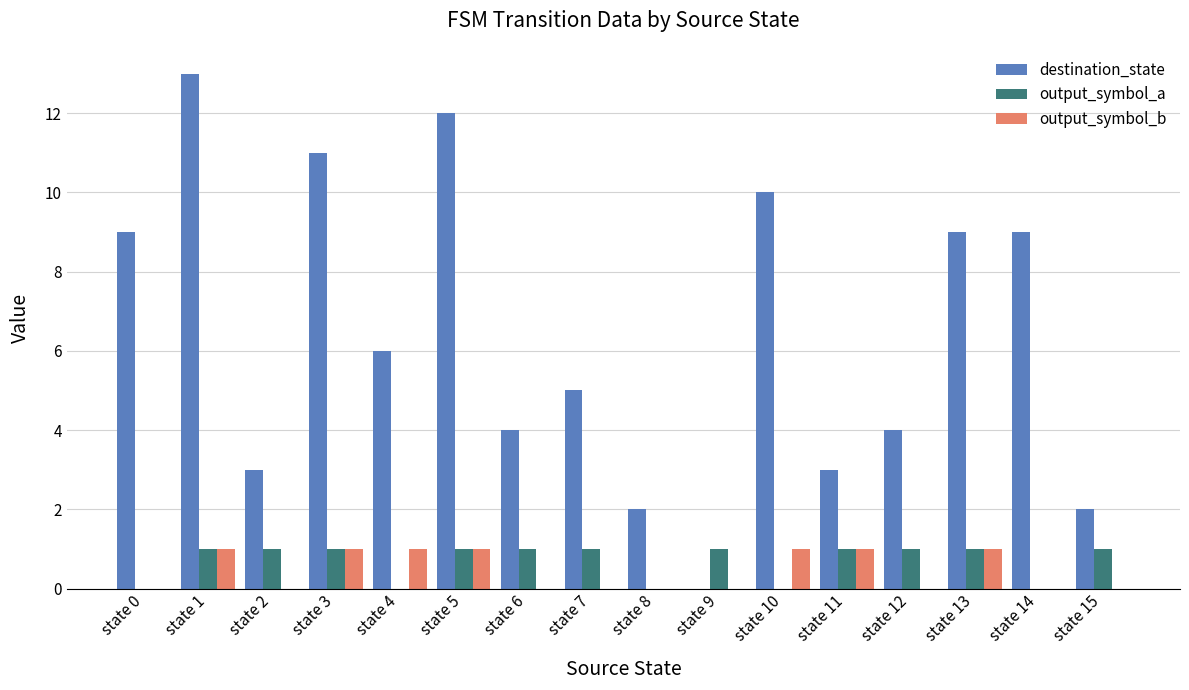

What is the sum of all output_symbol_a values?

11